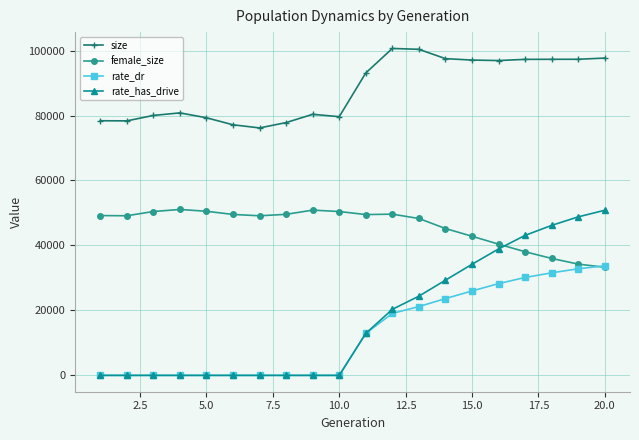

What is the sum of all female_size values?

917398.0